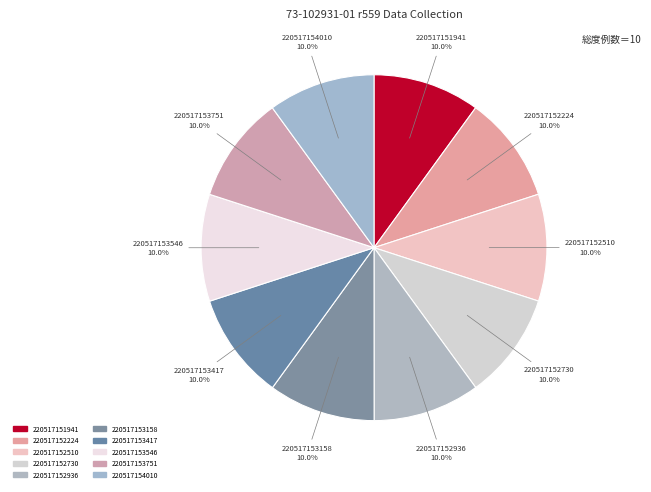

Count the number of slices in the pie.

10